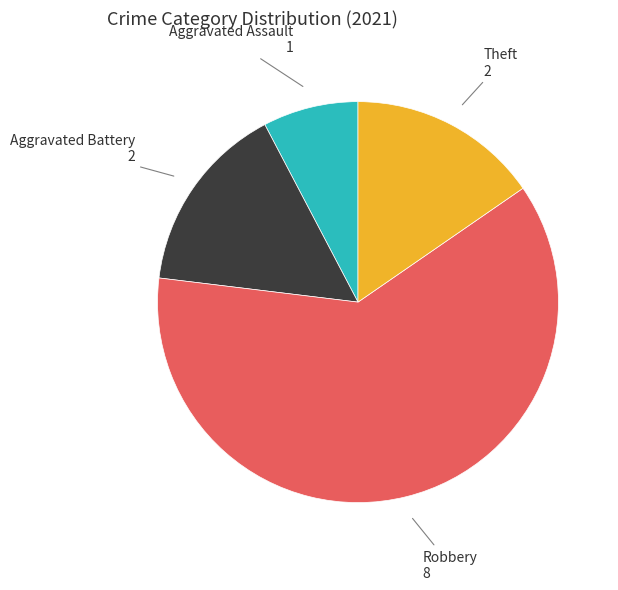

Count the number of slices in the pie.

4